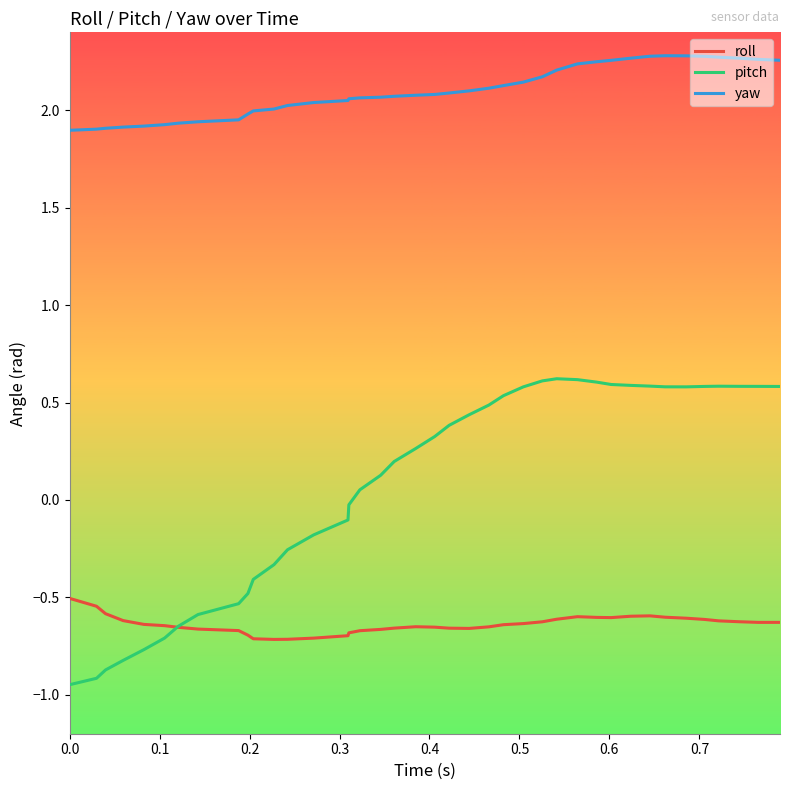

What is the maximum value for pitch?

0.6